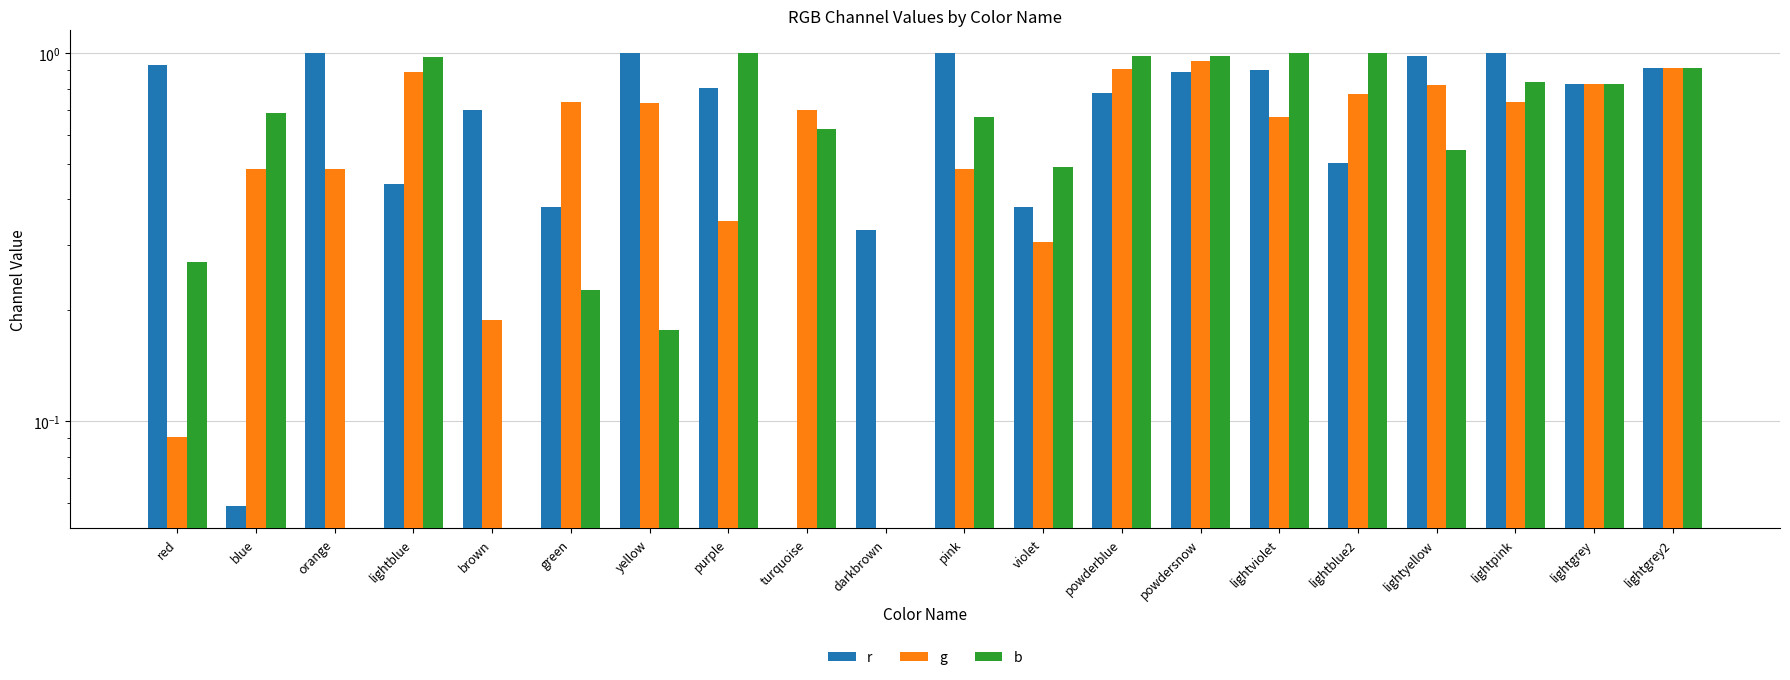

What are all the series names shown in the legend?

r, g, b